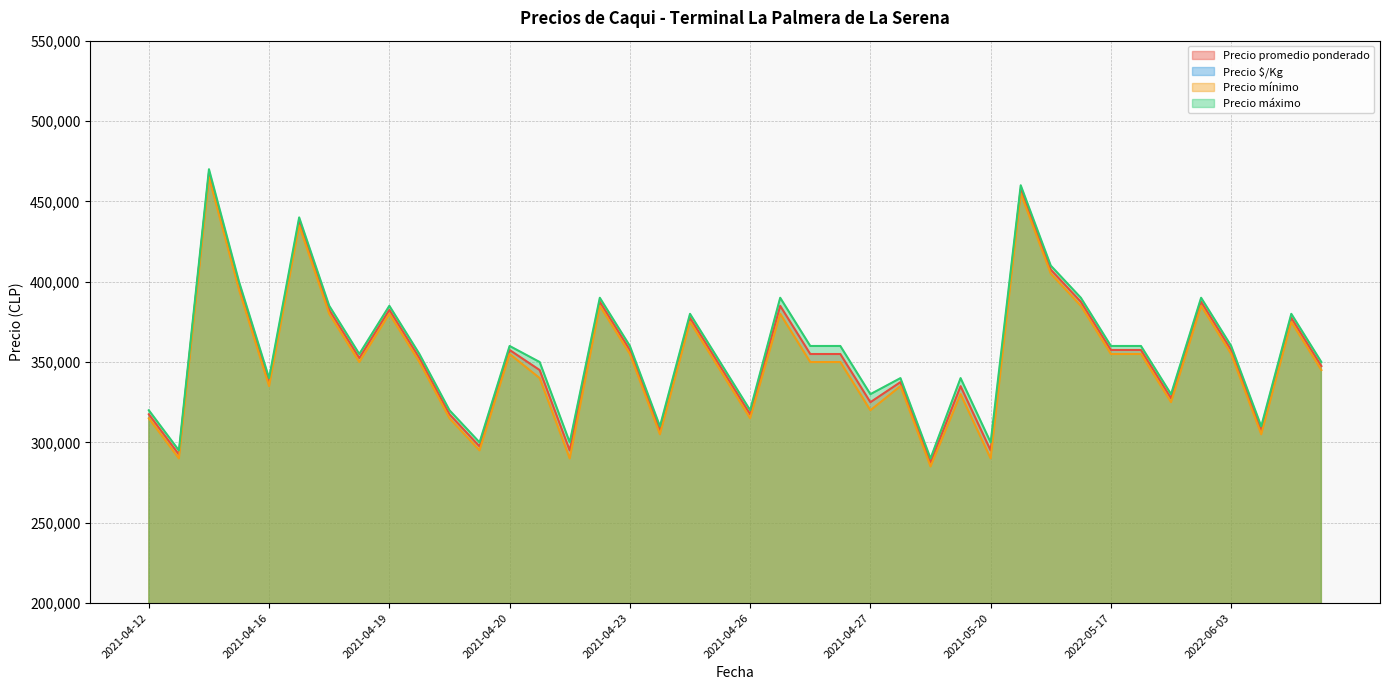

What is the highest value of the Precio $/Kg series?

1039